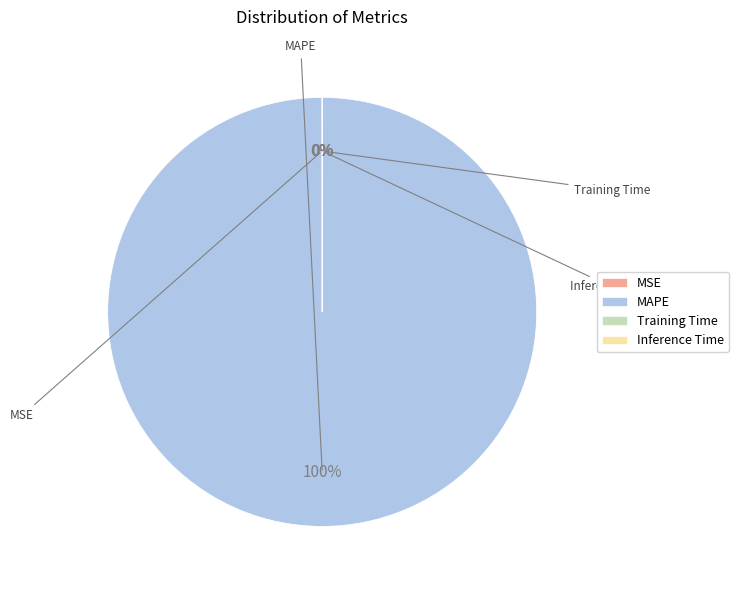

The Inference Time slice represents 1% of the pie. True or false?

False